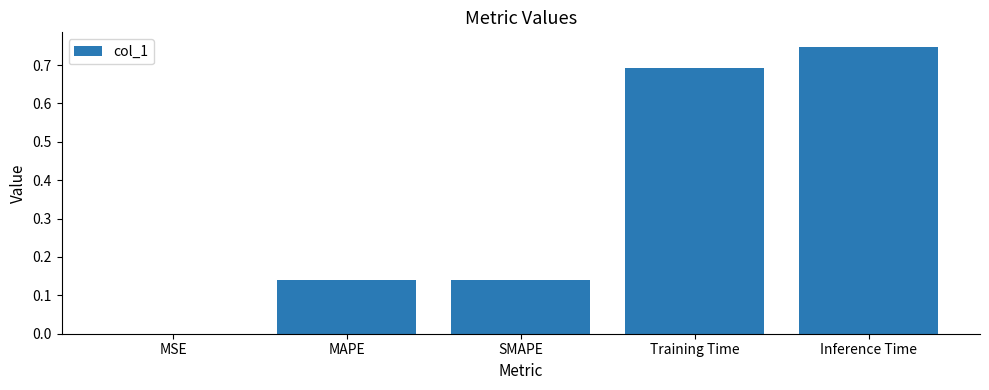

The value at Inference Time is 0.7. True or false?

True